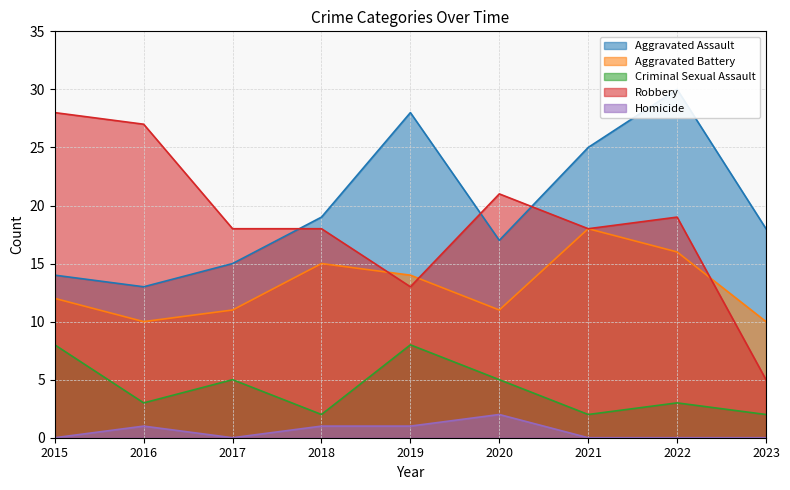

Where does the Criminal Sexual Assault series first go above 3?

2015